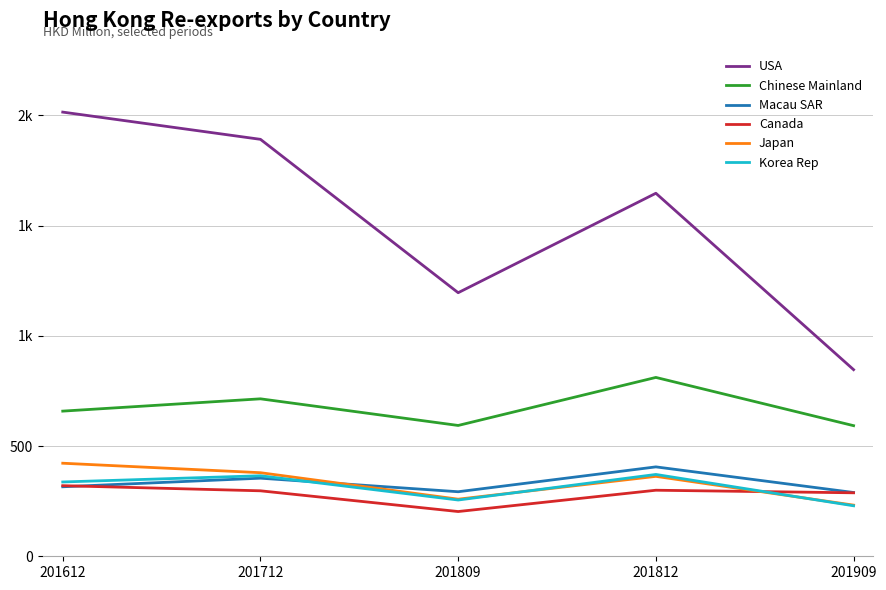

Reading right to left, transcribe all the data shown in this chart.

USA: 201909=846.5	201812=1646.7	201809=1195.5	201712=1891.3	201612=2014.8
Chinese Mainland: 201909=592.4	201812=811.3	201809=593.4	201712=714.2	201612=658.4
Macau SAR: 201909=289.3	201812=405.5	201809=292.7	201712=354.3	201612=315.3
Canada: 201909=287.9	201812=299.6	201809=203.0	201712=297.0	201612=320.2
Japan: 201909=232.0	201812=362.5	201809=259.0	201712=379.1	201612=422.1
Korea Rep: 201909=229.0	201812=371.2	201809=255.2	201712=365.2	201612=337.1